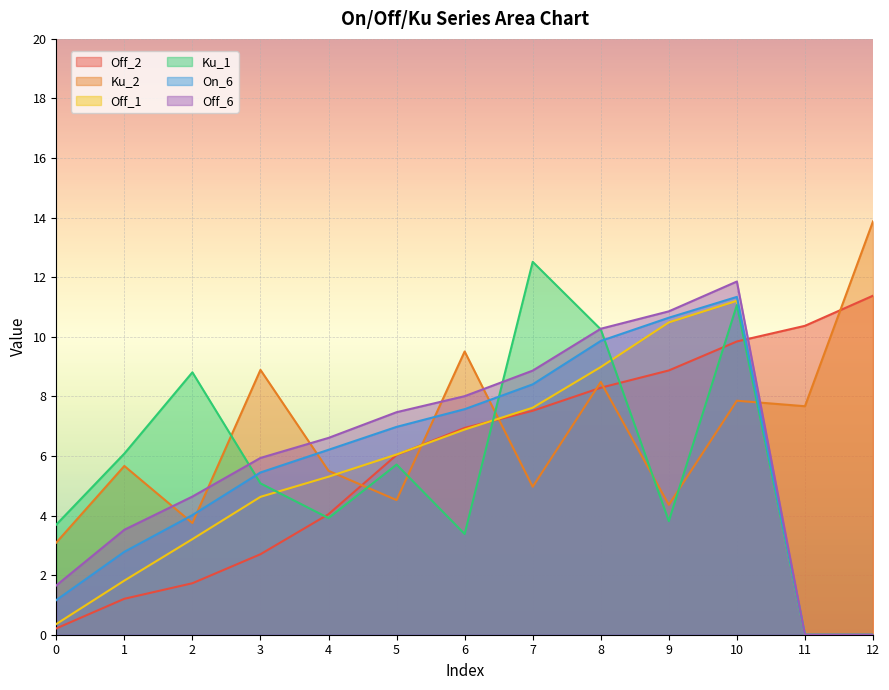

Which series changed the most between 1 and 11?

Off_2